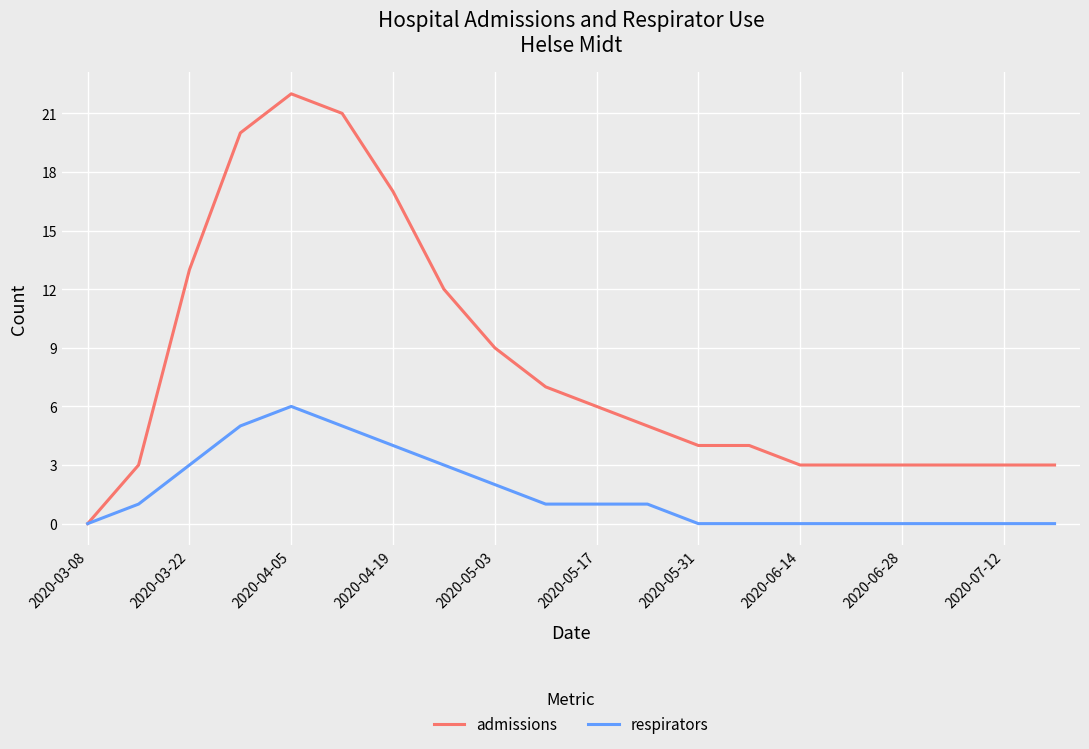

Rank the series by their maximum value, from highest to lowest.

admissions, respirators